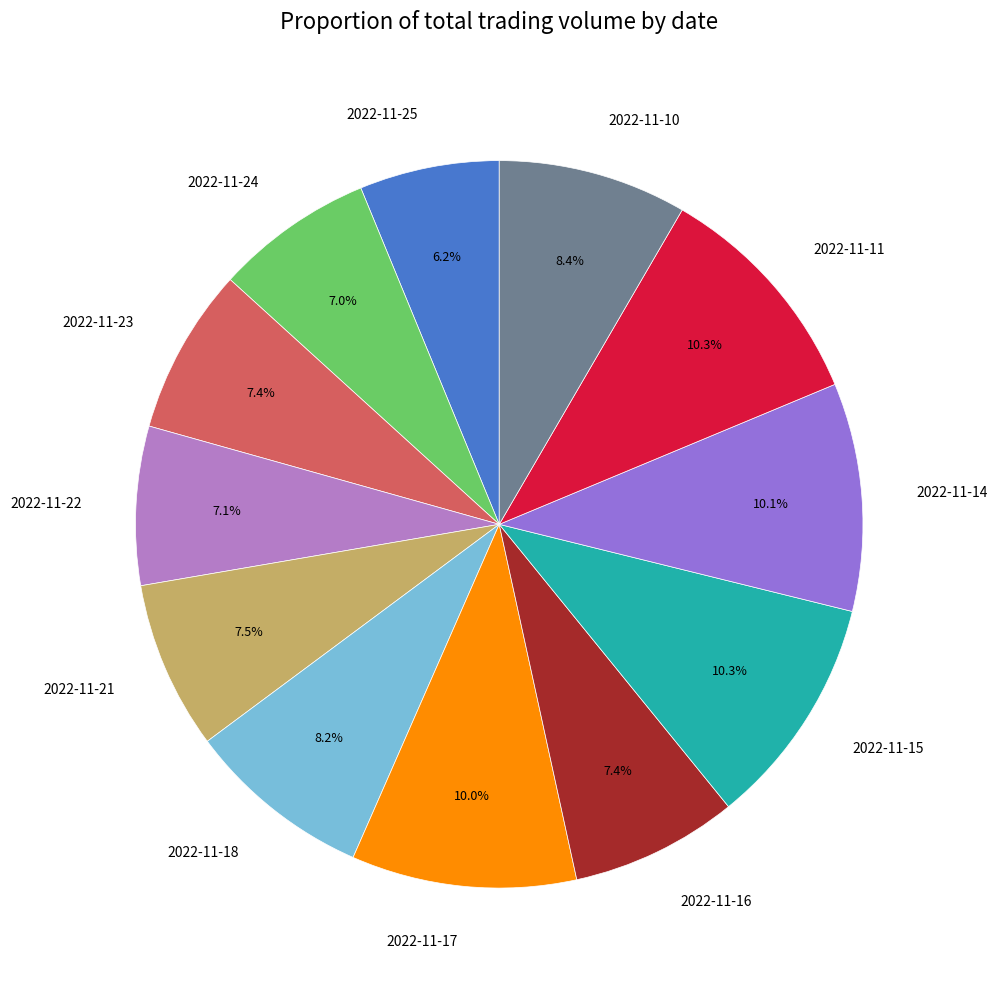

To the nearest percent, what is the difference between the 2022-11-24 and 2022-11-10 slice percentages?

1%